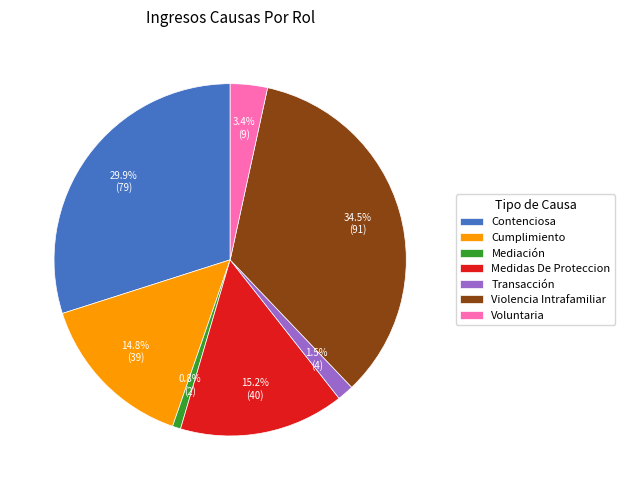

Which has a higher value, Cumplimiento or Transacción?

Cumplimiento